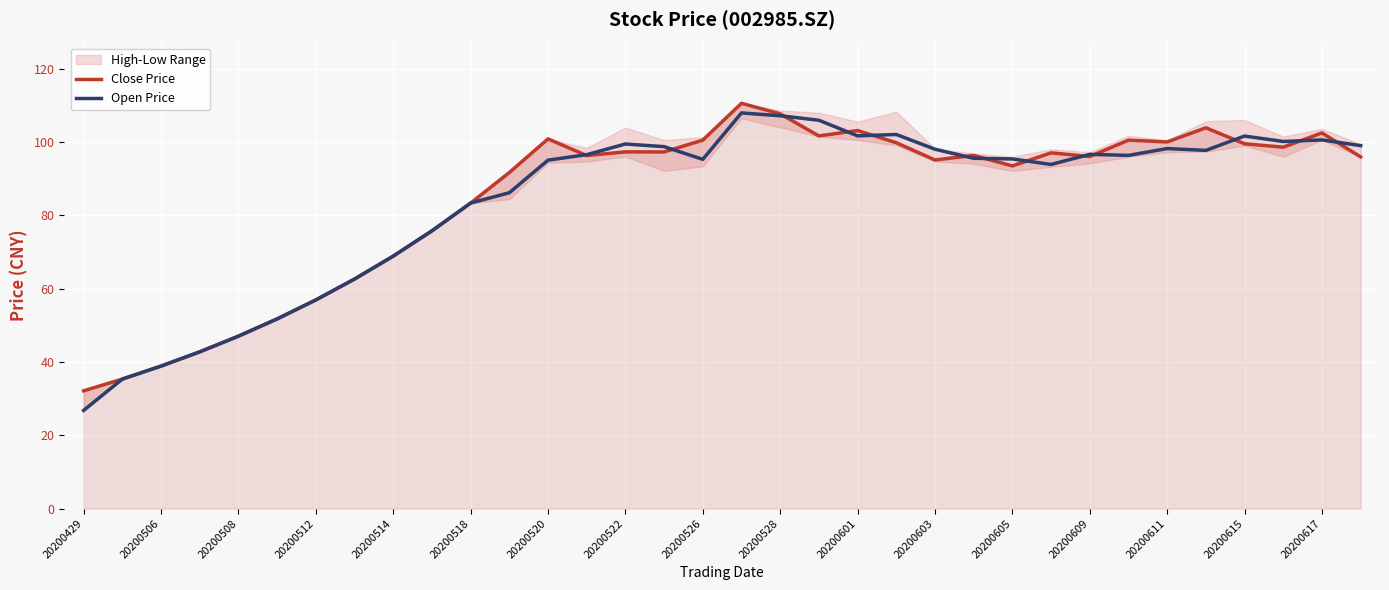

At how many categories does at least one series exceed 56?

28